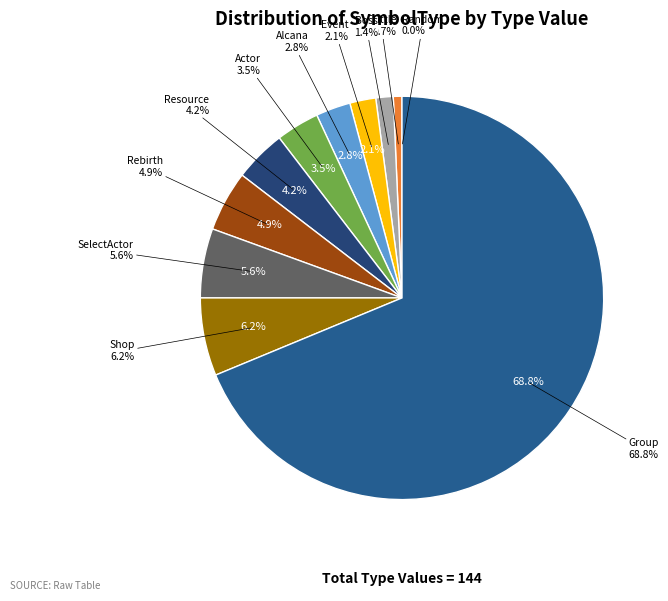

How many segments does this pie chart have?

11